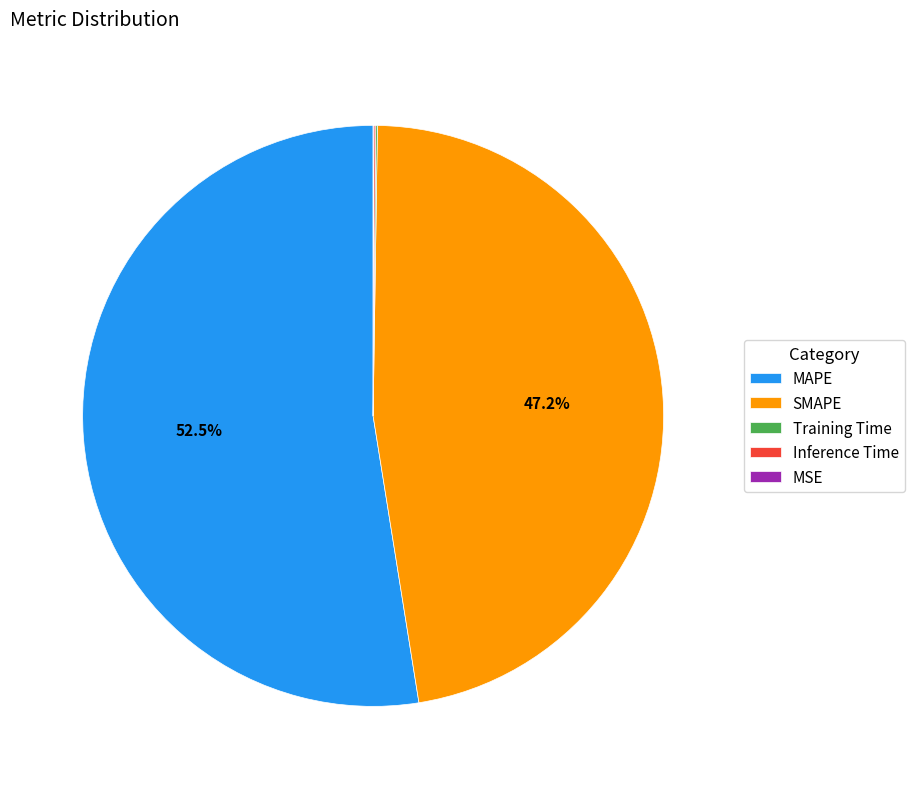

To the nearest percent, what is the average slice percentage?

20%